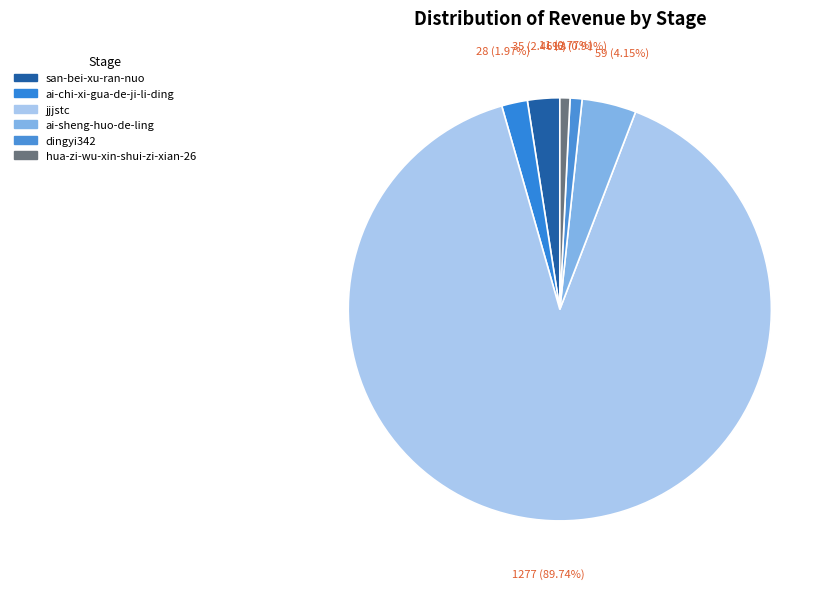

What percentage is NOT represented by san-bei-xu-ran-nuo?

97.5%